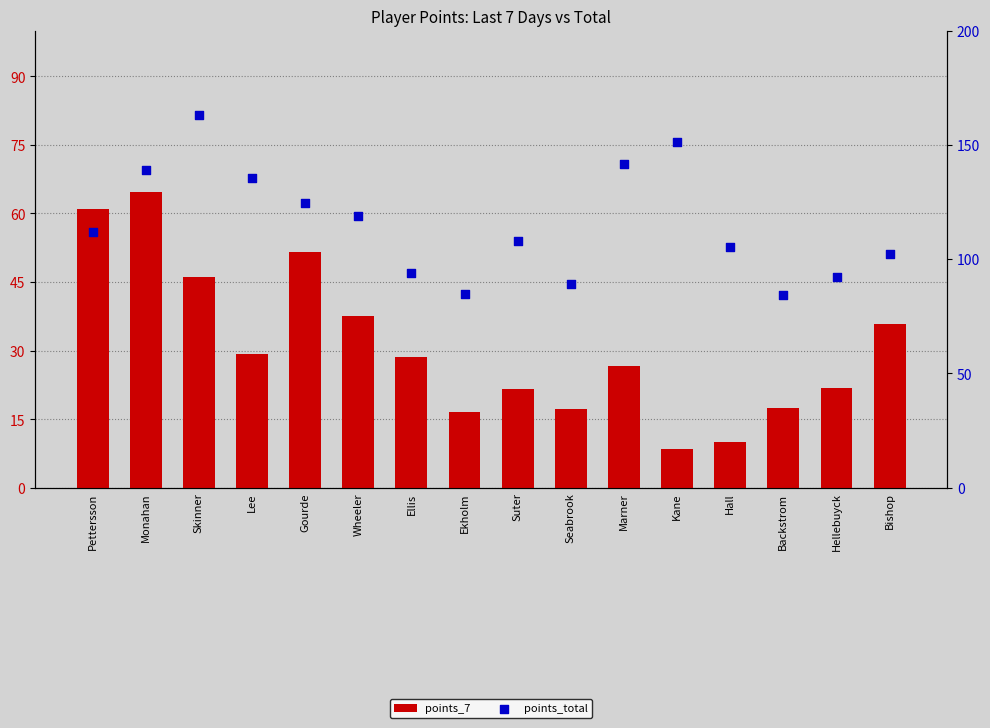

Which series has the widest spread of Y values?

points_total